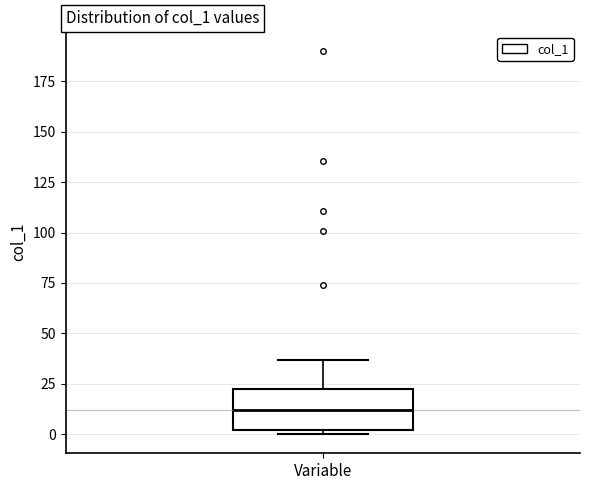

Where does the median line of the box for Variable sit on the y-axis? The values are not printed on the chart, so give them approximately, as read against the axis.

10